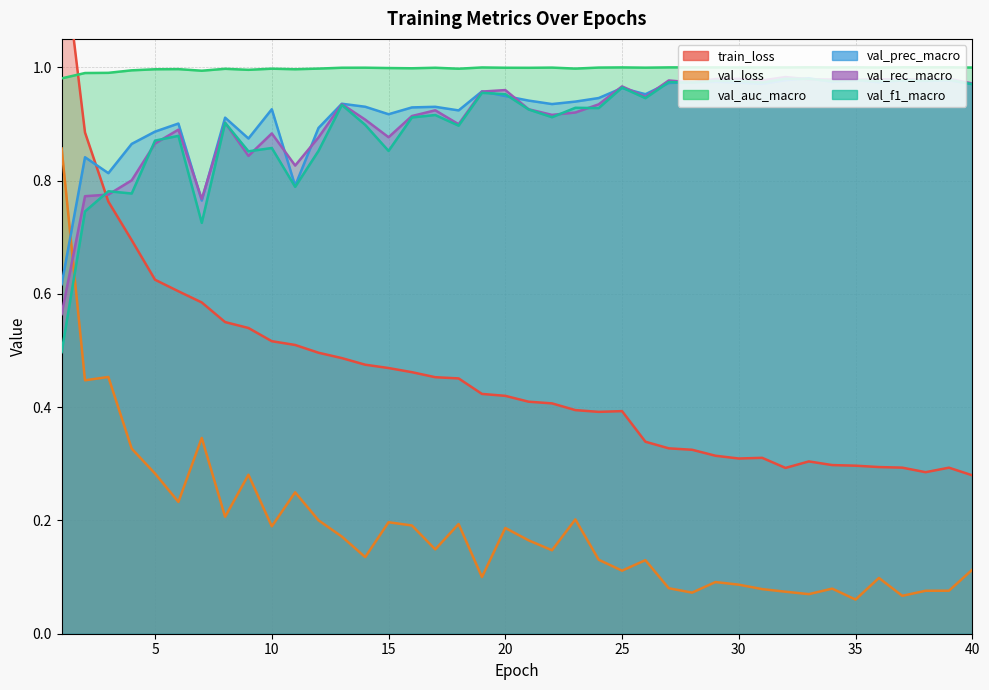

Rank the series by their maximum value, from highest to lowest.

train_loss, val_auc_macro, val_rec_macro, val_prec_macro, val_f1_macro, val_loss